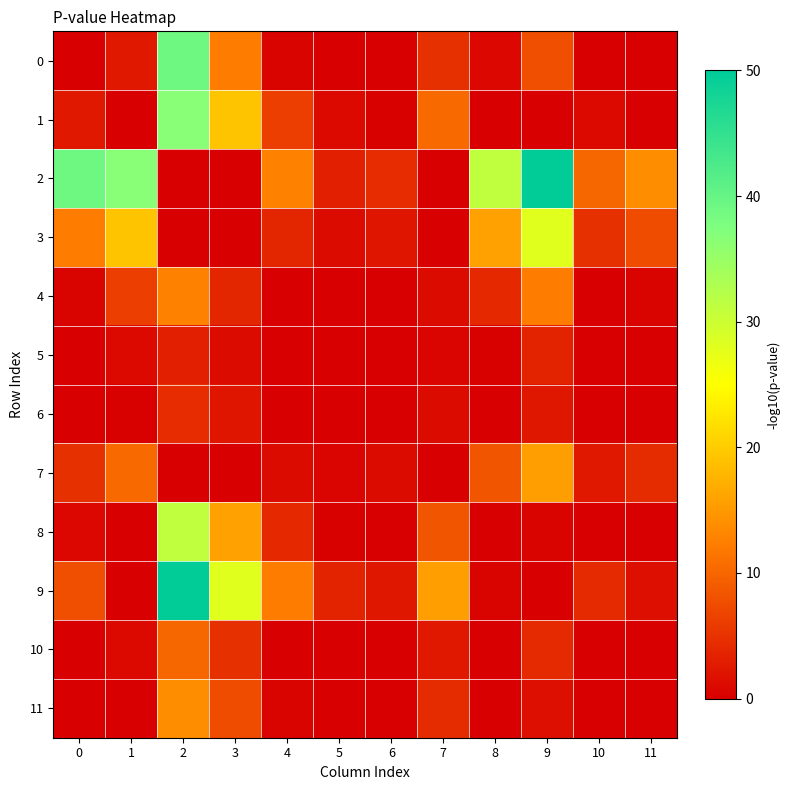

Reading left to right, transcribe all the data shown in this chart.

0: 0=-0.0	1=2.5	2=39.1	3=12.4	4=0.4	5=-0.0	6=-0.0	7=4.9	8=0.8	9=7.8	10=-0.0	11=-0.0
1: 0=2.5	1=-0.0	2=36.6	3=19.3	4=6.2	5=1.0	6=0.3	7=10.4	8=-0.0	9=-0.0	10=1.0	11=-0.0
2: 0=39.1	1=36.6	2=-0.0	3=-0.0	4=12.7	5=3.2	6=4.5	7=-0.0	8=31.1	9=49.8	10=10.2	11=13.9
3: 0=12.4	1=19.3	2=-0.0	3=-0.0	4=3.9	5=1.3	6=2.2	7=-0.0	8=15.9	9=27.9	10=4.9	11=7.5
4: 0=0.4	1=6.2	2=12.7	3=3.9	4=-0.0	5=-0.0	6=-0.0	7=1.3	8=4.0	9=12.4	10=-0.0	11=0.4
5: 0=-0.0	1=1.0	2=3.2	3=1.3	4=-0.0	5=-0.0	6=-0.0	7=0.5	8=0.2	9=3.4	10=-0.0	11=-0.0
6: 0=-0.0	1=0.3	2=4.5	3=2.2	4=-0.0	5=-0.0	6=-0.0	7=1.2	8=-0.0	9=2.4	10=-0.0	11=-0.0
7: 0=4.9	1=10.4	2=-0.0	3=-0.0	4=1.3	5=0.5	6=1.2	7=-0.0	8=8.4	9=15.6	10=2.5	11=4.4
8: 0=0.8	1=-0.0	2=31.1	3=15.9	4=4.0	5=0.2	6=-0.0	7=8.4	8=-0.0	9=0.5	10=-0.0	11=-0.0
9: 0=7.8	1=-0.0	2=49.8	3=27.9	4=12.4	5=3.4	6=2.4	7=15.6	8=0.5	9=-0.0	10=4.1	11=1.6
10: 0=-0.0	1=1.0	2=10.2	3=4.9	4=-0.0	5=-0.0	6=-0.0	7=2.5	8=-0.0	9=4.1	10=-0.0	11=-0.0
11: 0=-0.0	1=-0.0	2=13.9	3=7.5	4=0.4	5=-0.0	6=-0.0	7=4.4	8=-0.0	9=1.6	10=-0.0	11=-0.0